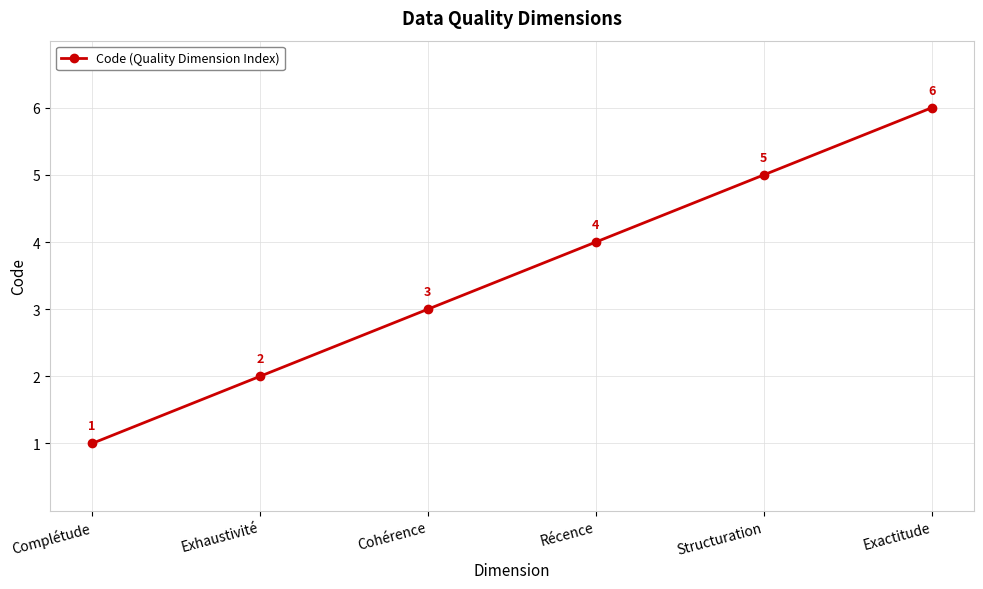

What is the difference between the second highest and minimum values?

4